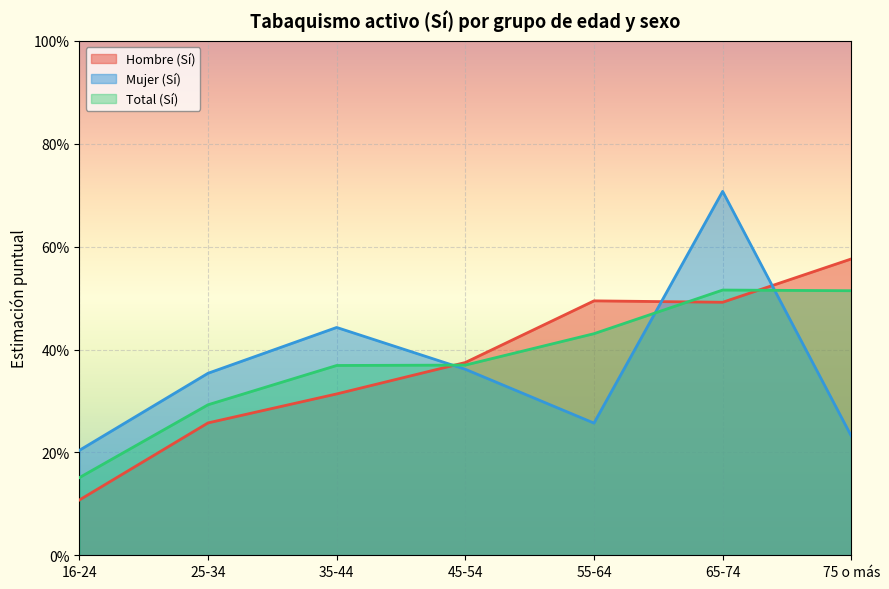

How many categories are shown in the chart?

7